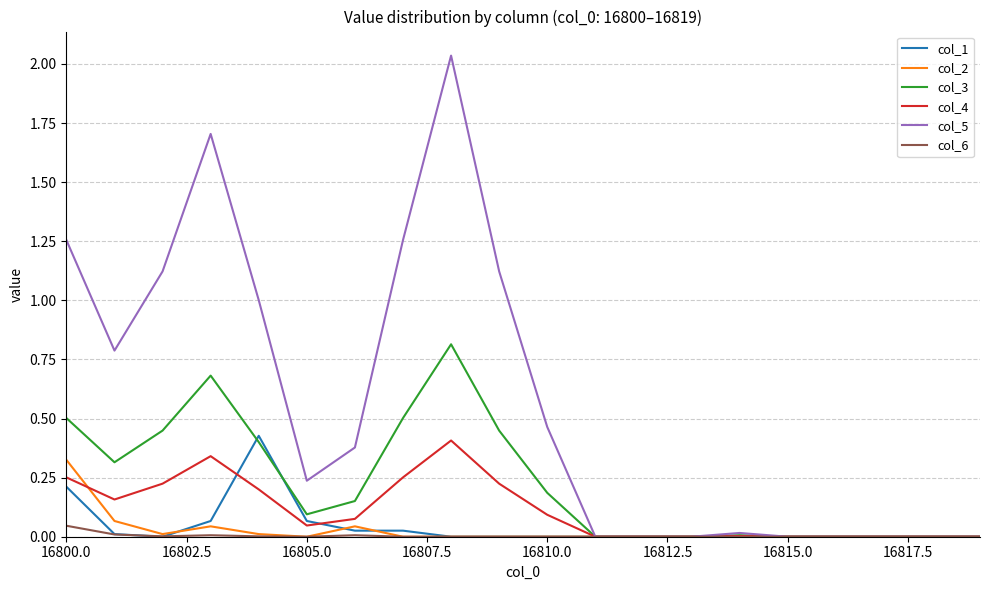

What is the highest value of the col_3 series?

0.8